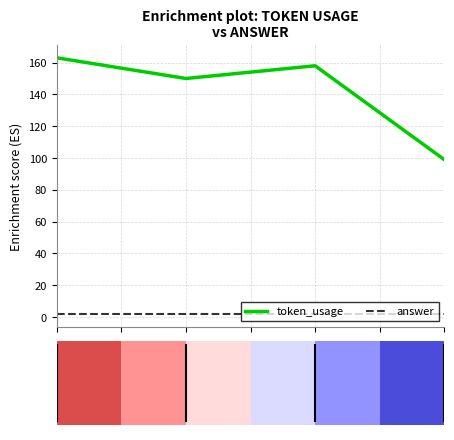

True or false: answer and token_usage cross at least once.

False